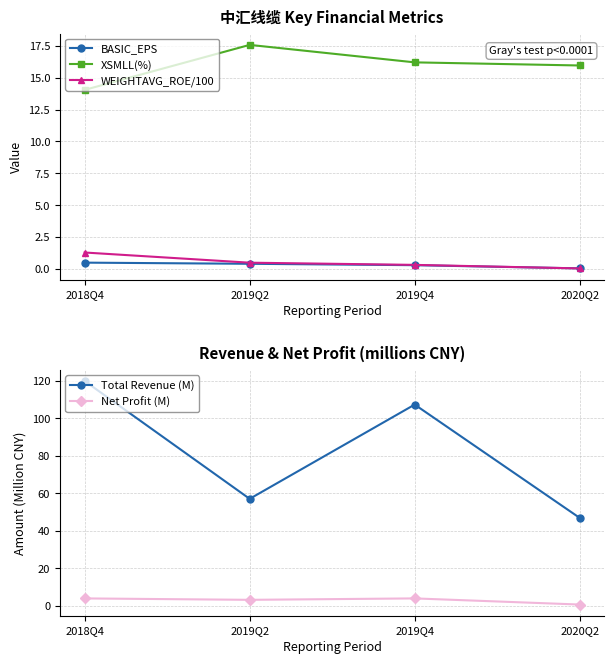

What is the total value across all series at 2019Q2?

78.6